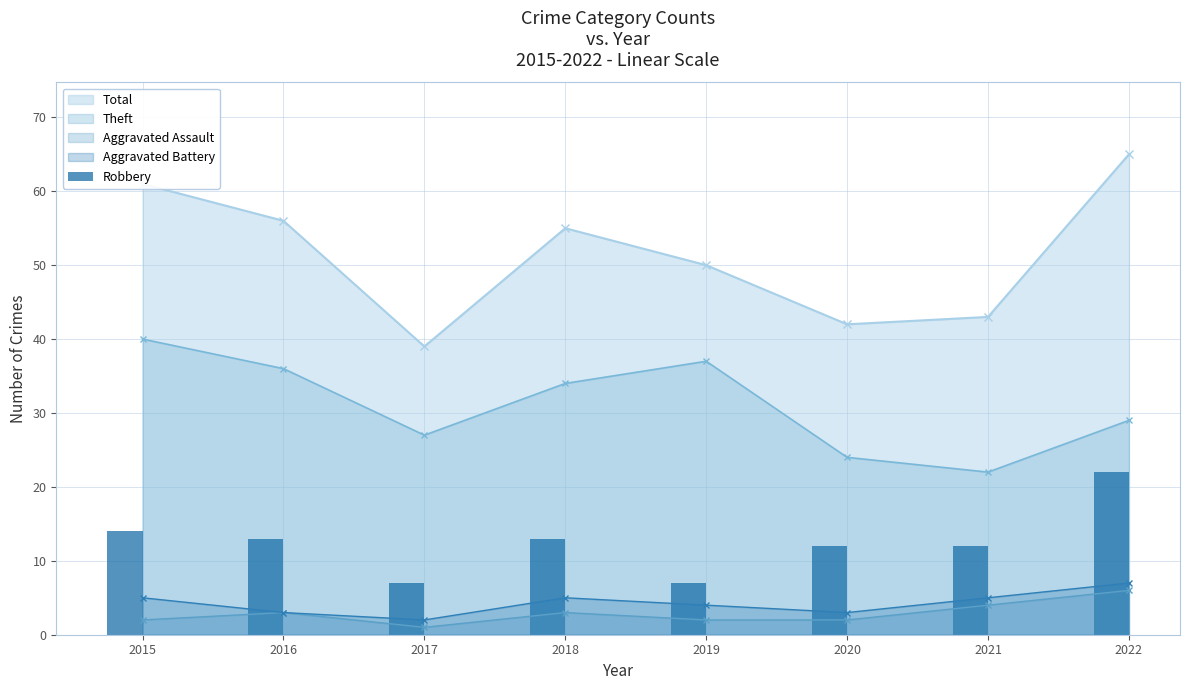

True or false: Total and Aggravated Assault intersect in this chart.

False